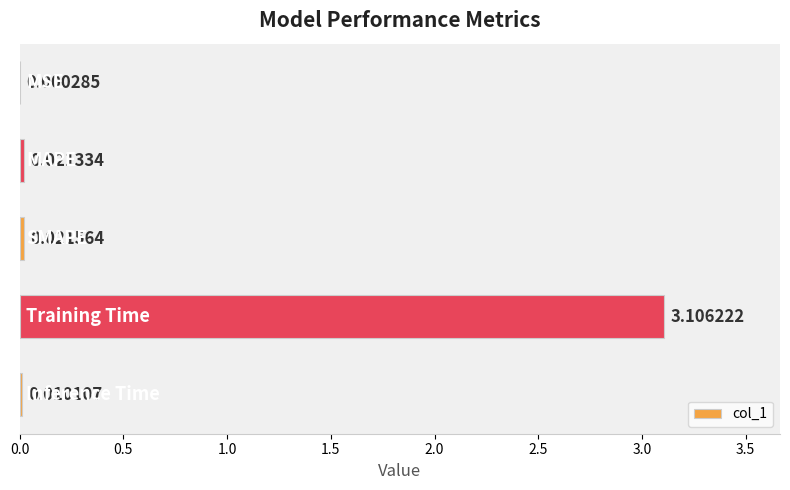

What is the sum of all values?

3.2